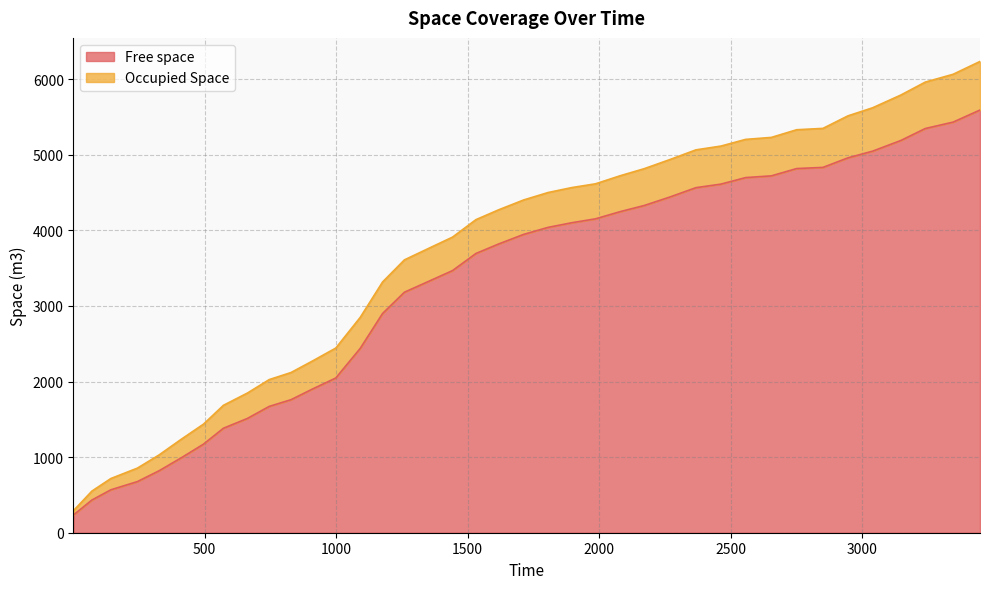

Reading left to right, what are all the values shown in this chart?

235.2	432.3	567.7	676.3	818.9	991.2	1171.4	1382.0	1511.4	1670.6	1759.6	1901.3	2046.1	2438.2	2899.9	3180.8	3324.5	3467.1	3693.5	3818.7	3945.5	4038.4	4099.9	4151.2	4248.4	4327.2	4439.9	4563.5	4610.6	4696.9	4719.8	4816.4	4831.8	4957.9	5046.9	5187.5	5345.9	5430.9	5590.5